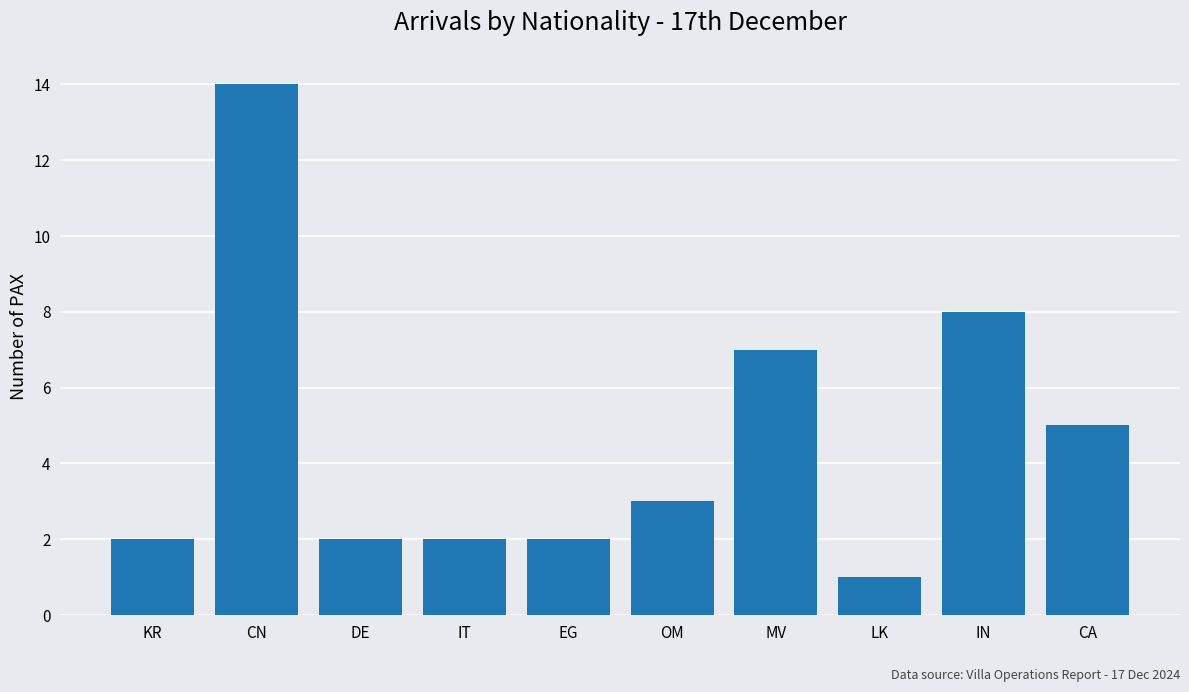

Approximately how many times larger is the value at CN compared to MV?

2.0